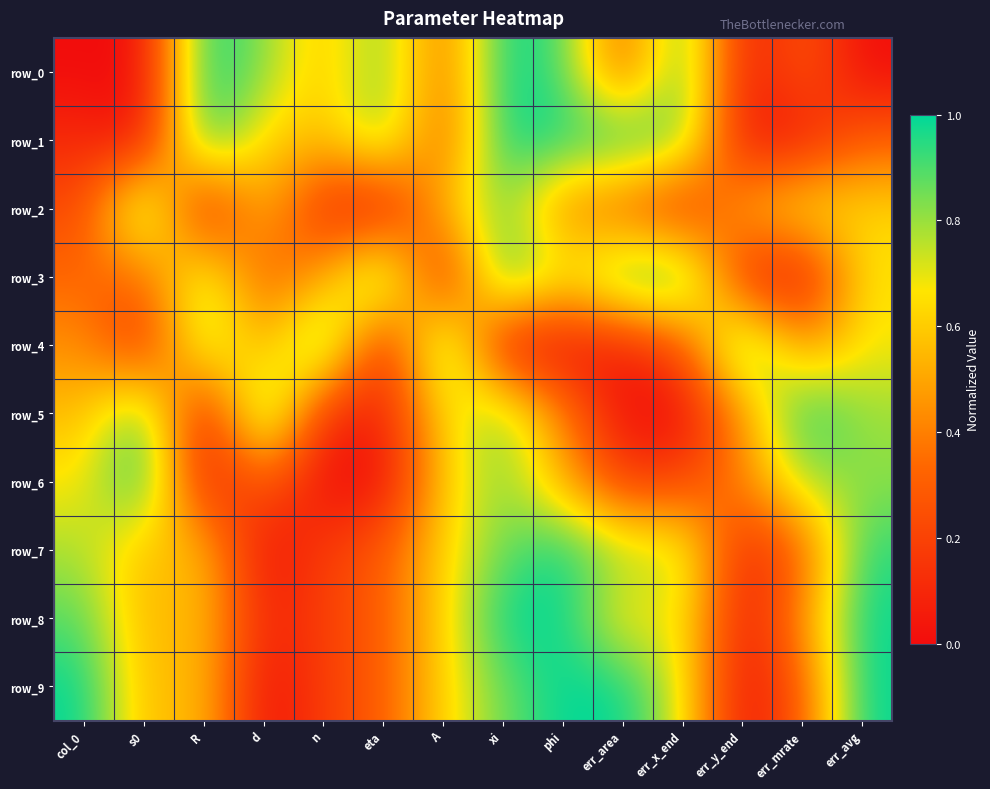

Count the number of categories in the chart.

14